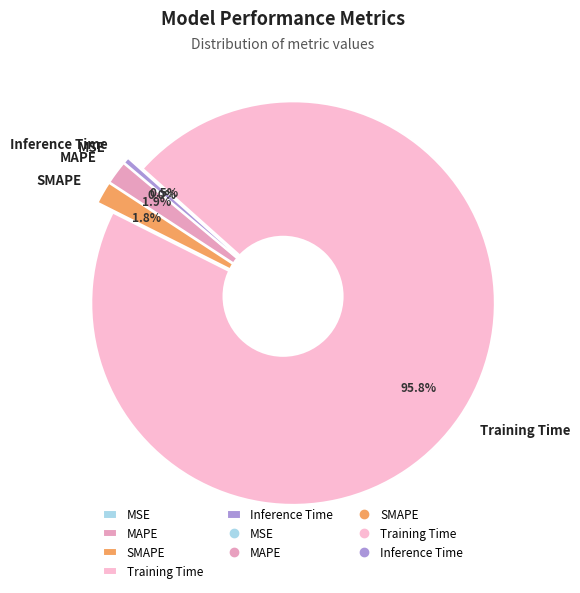

Count the number of slices in the pie.

5